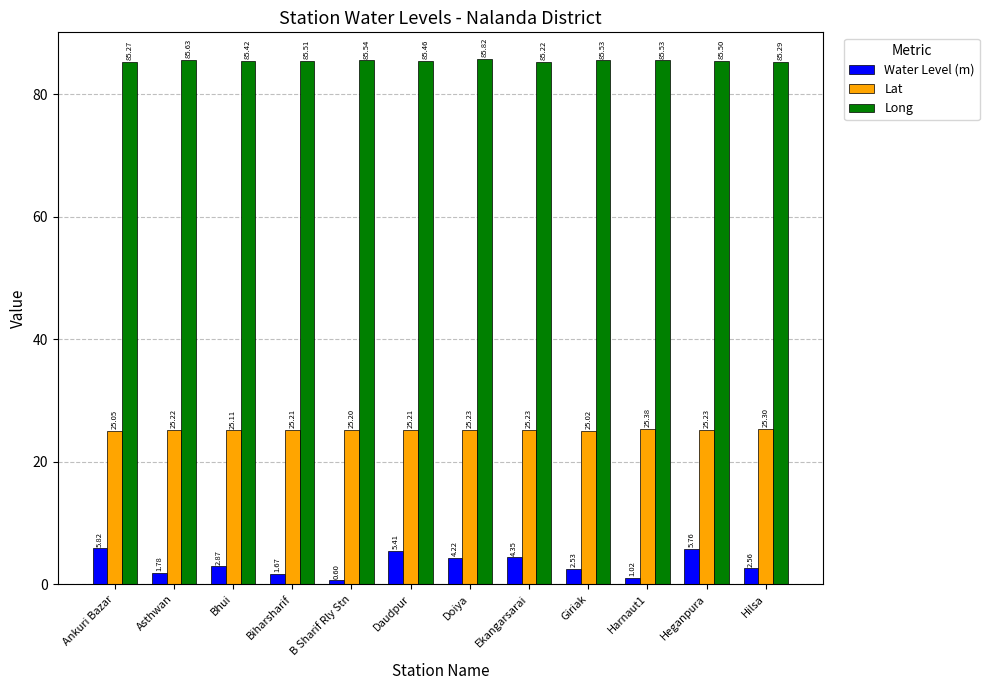

What is the difference between the maximum and minimum values in the Long series?

0.6